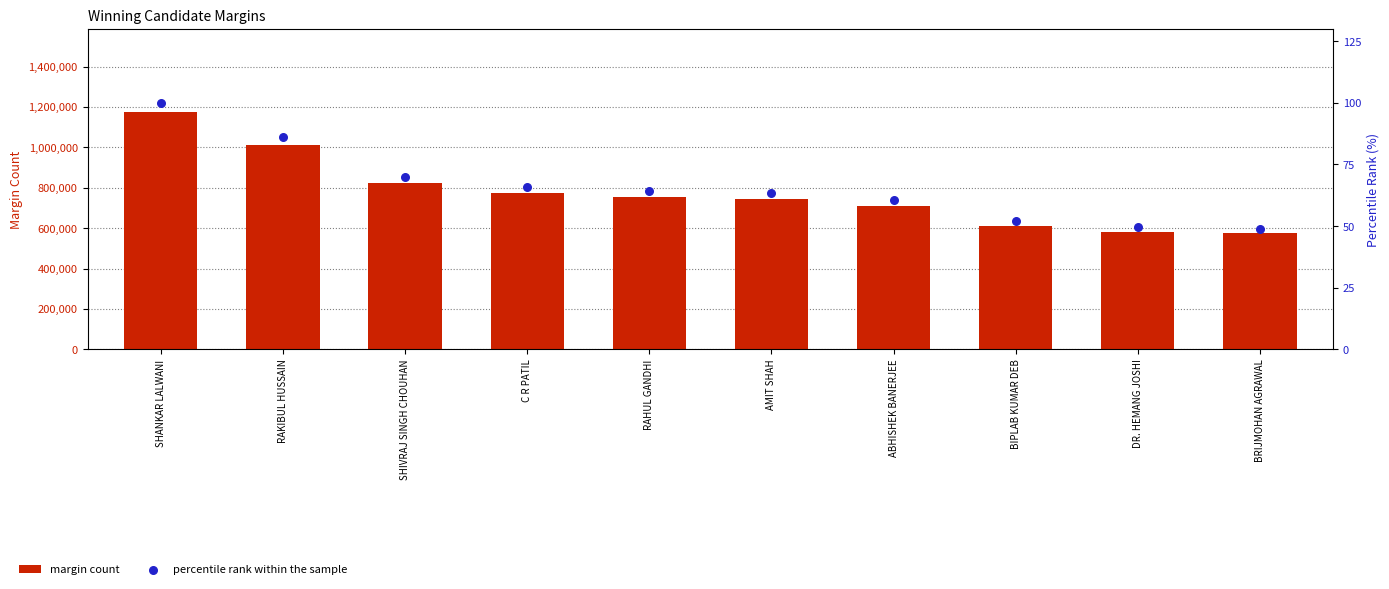

Which series reaches the maximum Y coordinate?

margin count